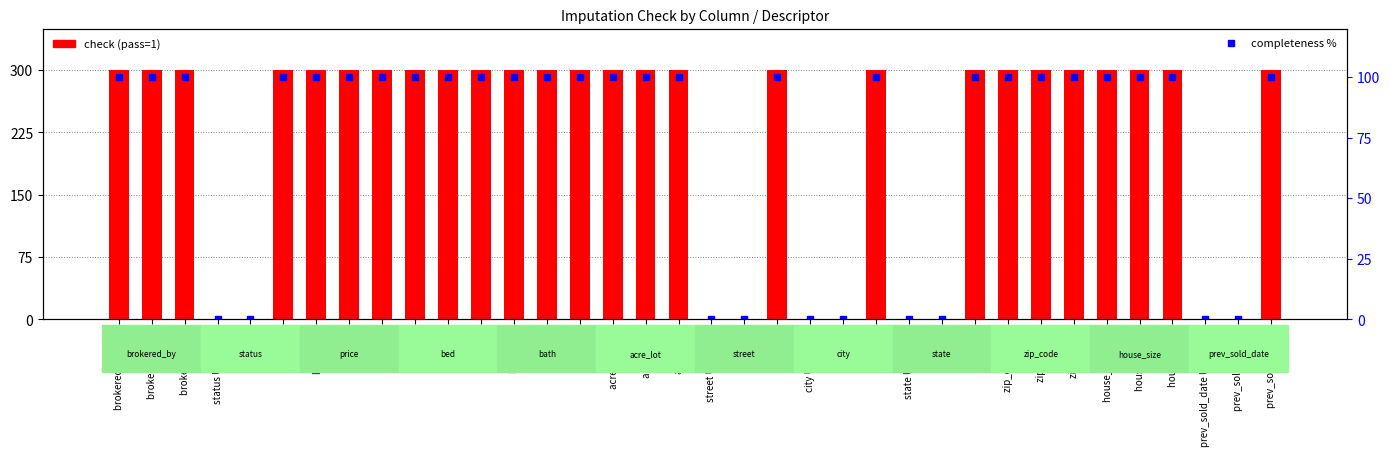

What is the difference between the maximum and minimum values in the completeness % series?

100